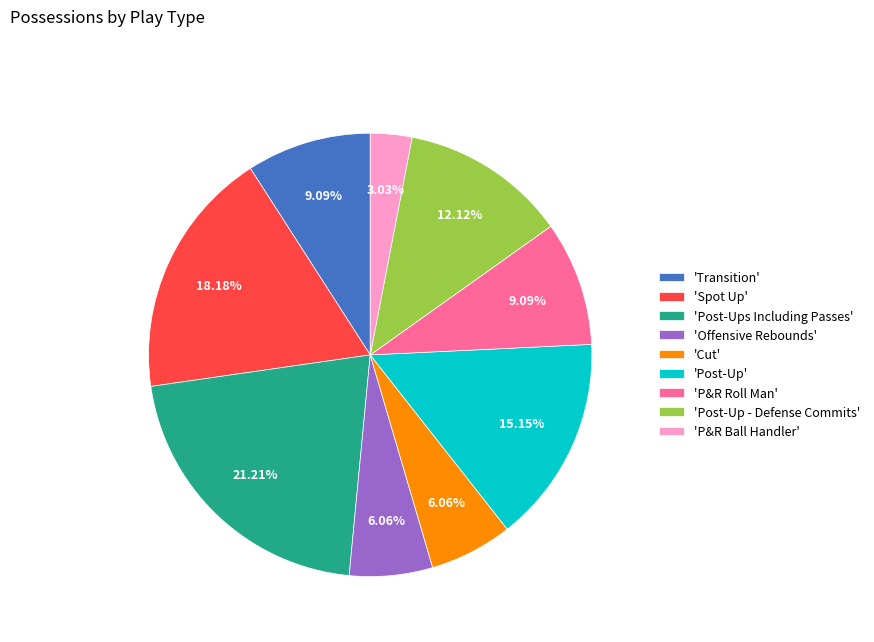

Is there any slice that represents more than half of the pie?

No